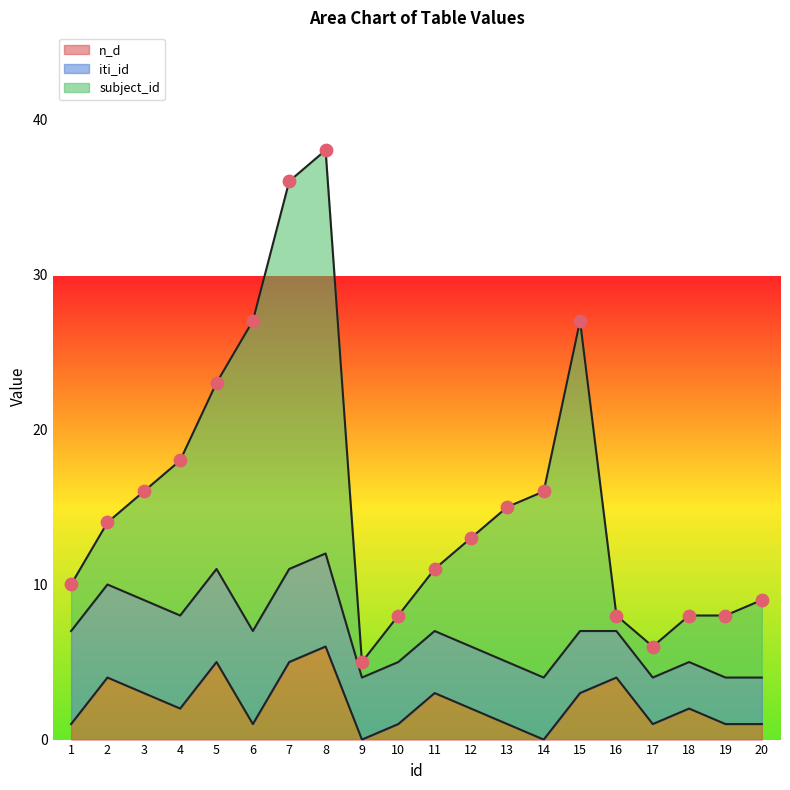

Which series contains the lowest Y value?

n_d